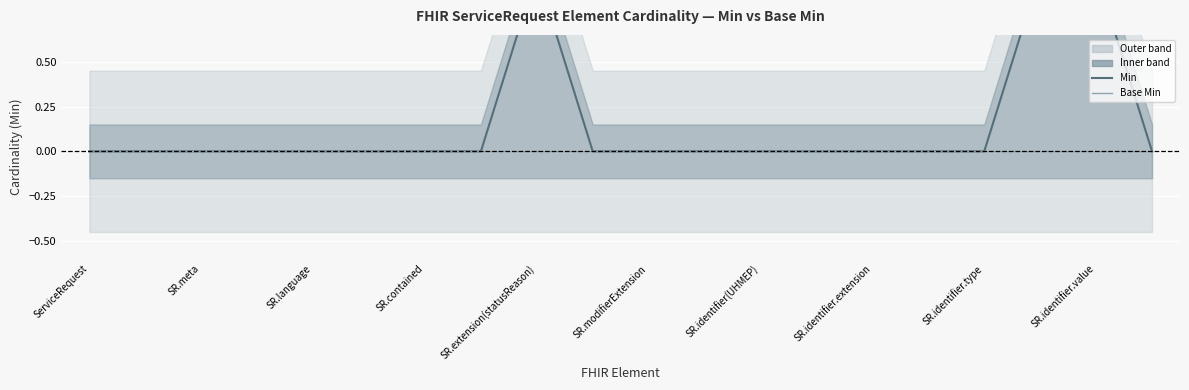

At how many categories does at least one series exceed 0?

3